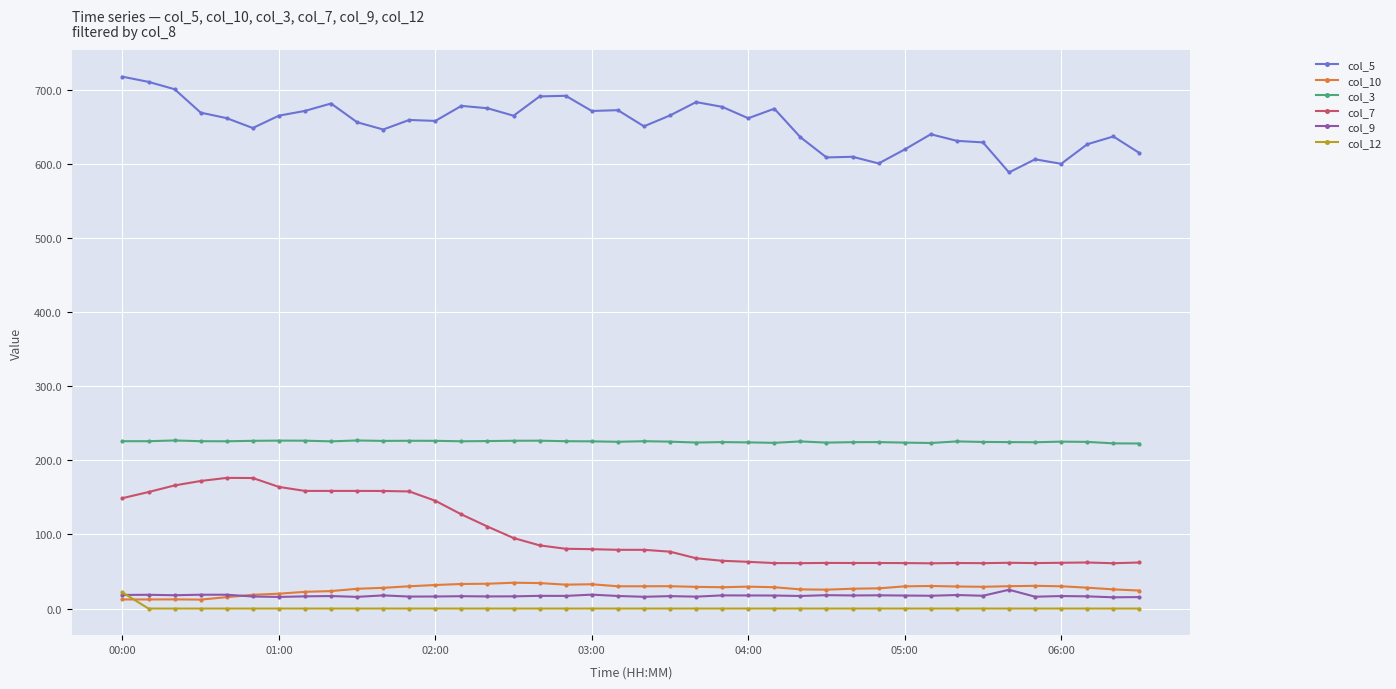

What is the difference between the second highest and minimum values in the col_5 series?

122.2